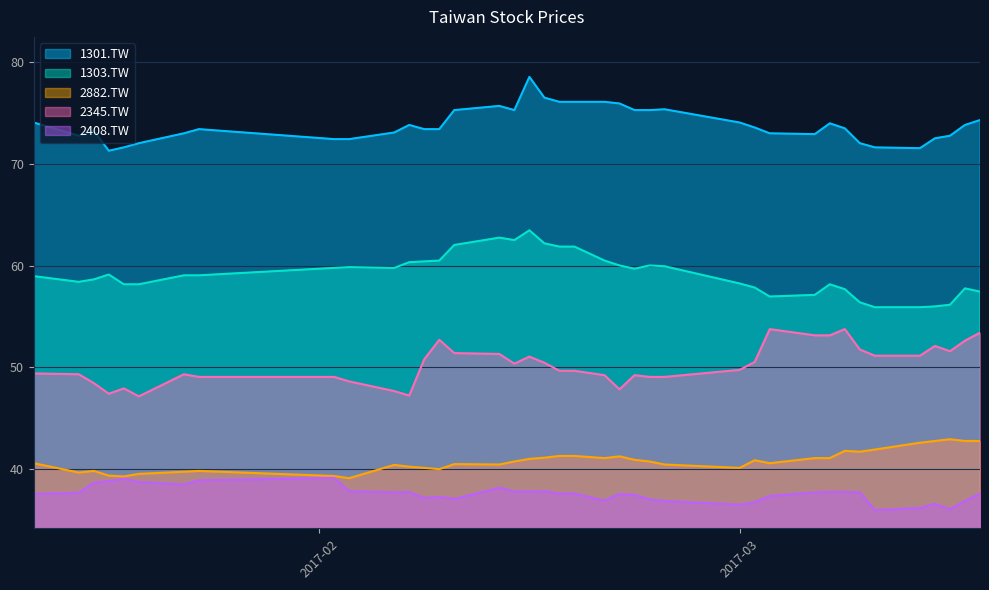

What is the spread (max minus min) of values at 2017-02-10?

38.2